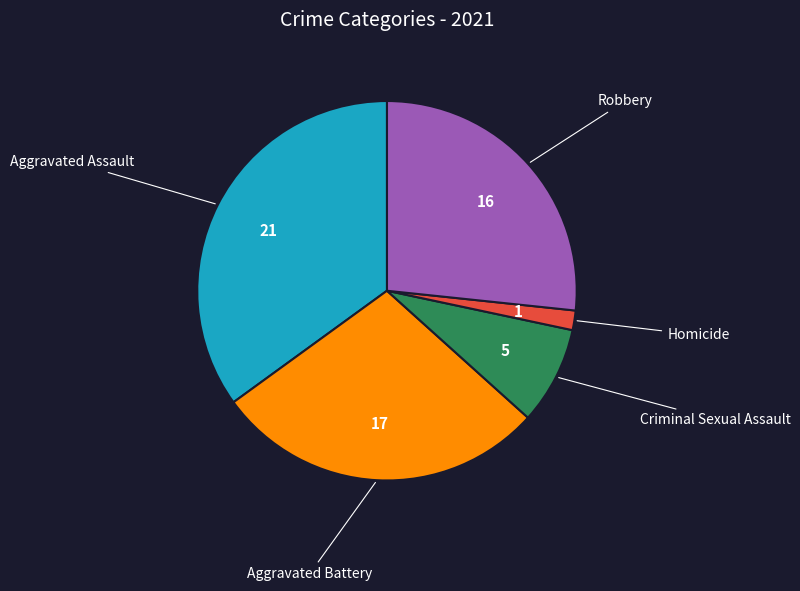

Which slice is the largest?

Aggravated Assault